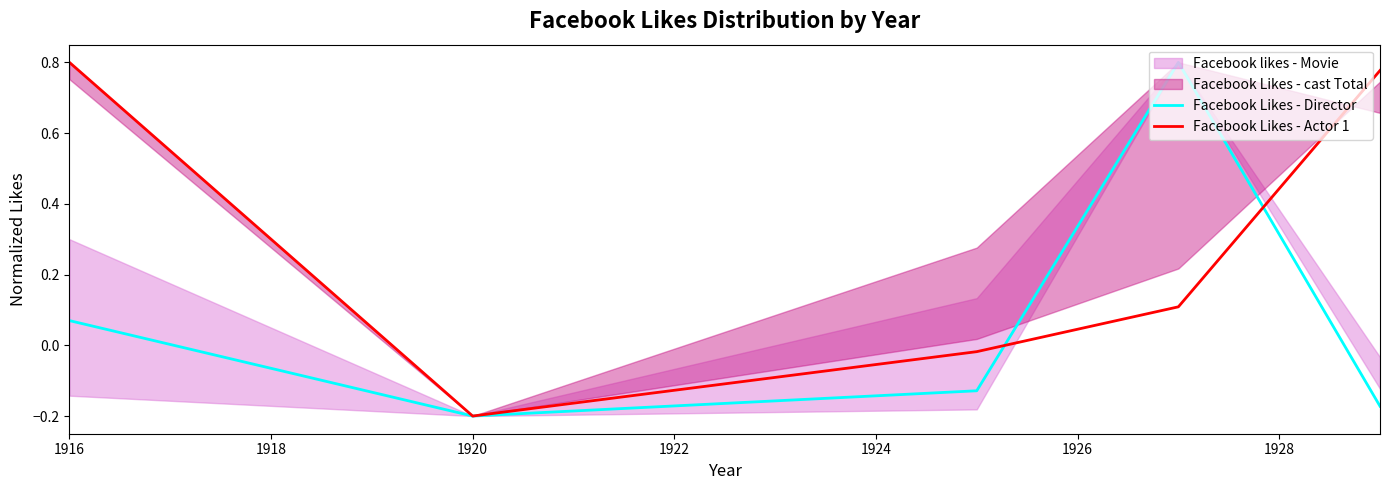

Does the chart display data point markers on the line(s)?

No